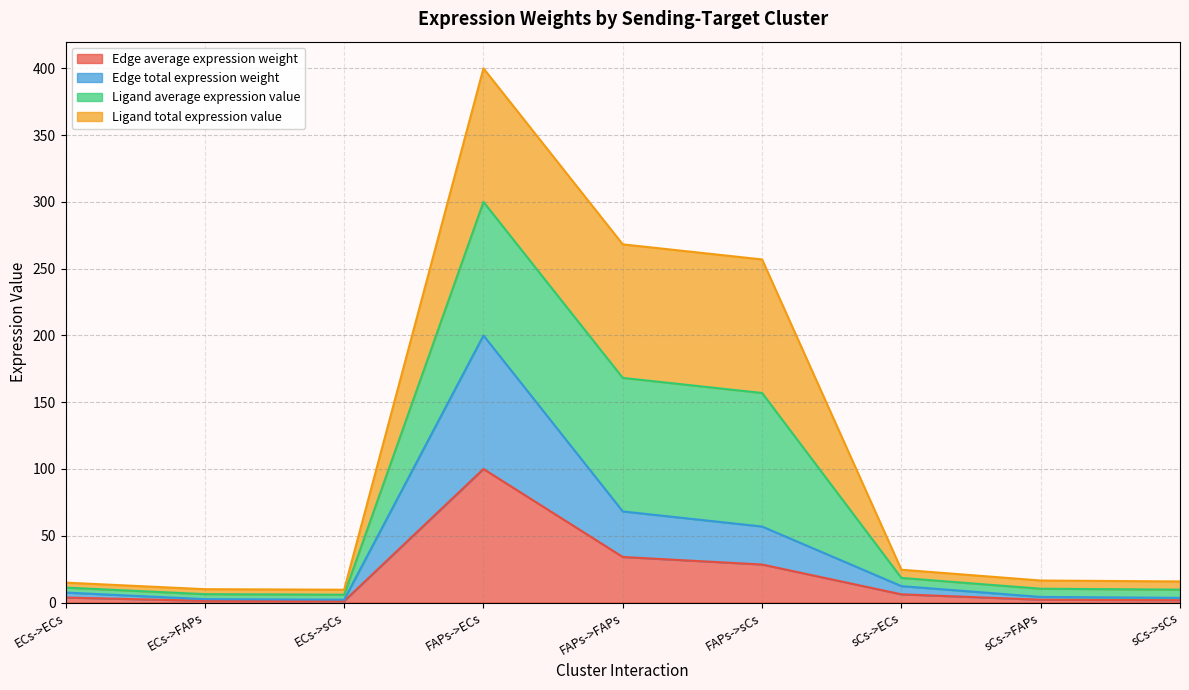

Between ECs->FAPs and FAPs->sCs, which is larger?

FAPs->sCs